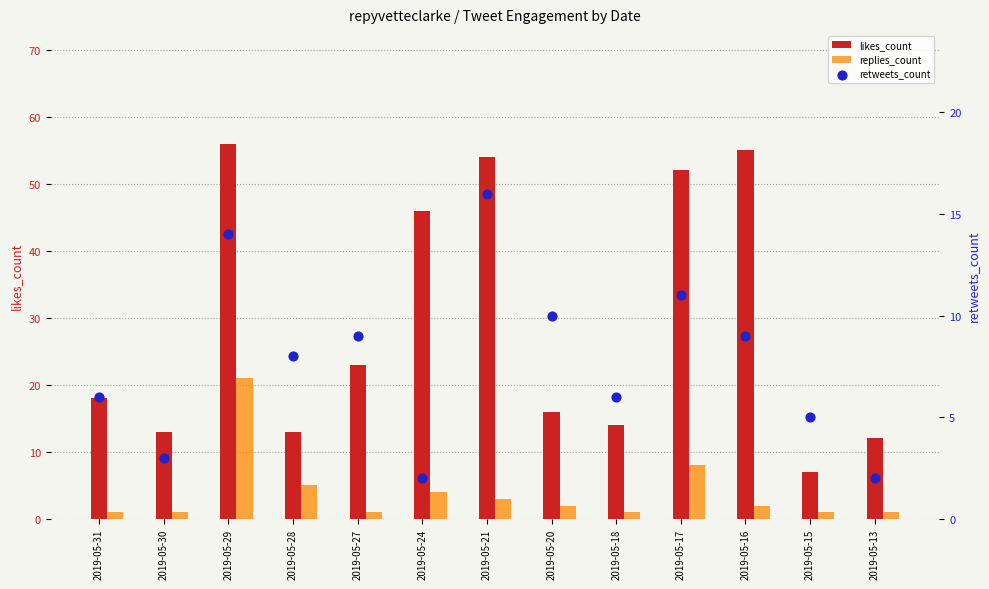

At how many categories does at least one series exceed 40?

5